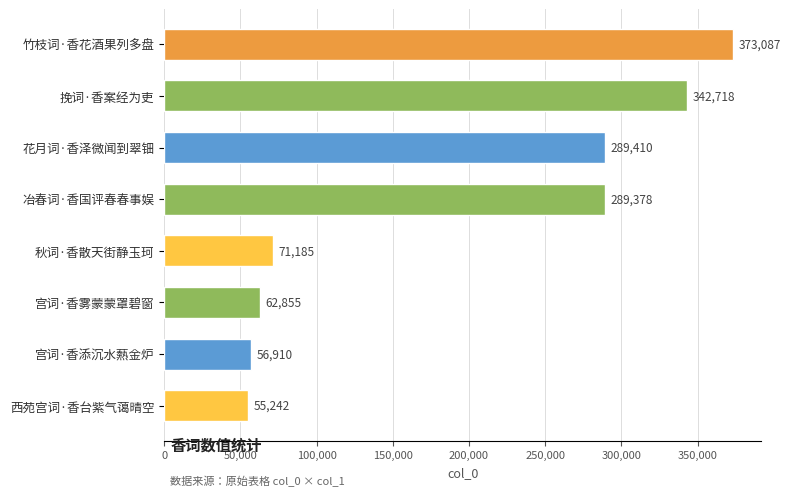

The chart shows a value of 154686 at 挽词·香案经为吏. True or false?

False